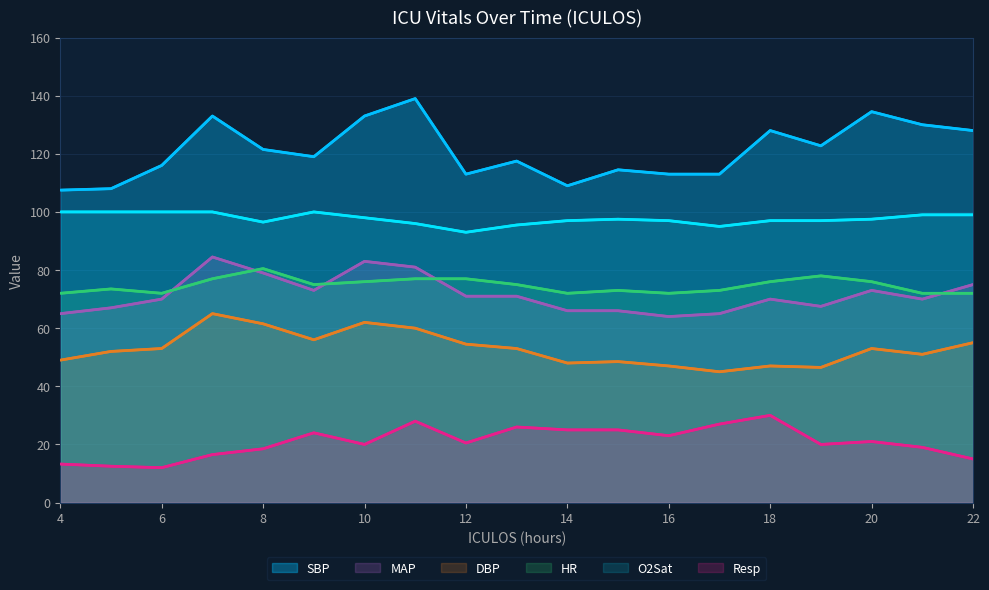

True or false: MAP and O2Sat intersect in this chart.

False